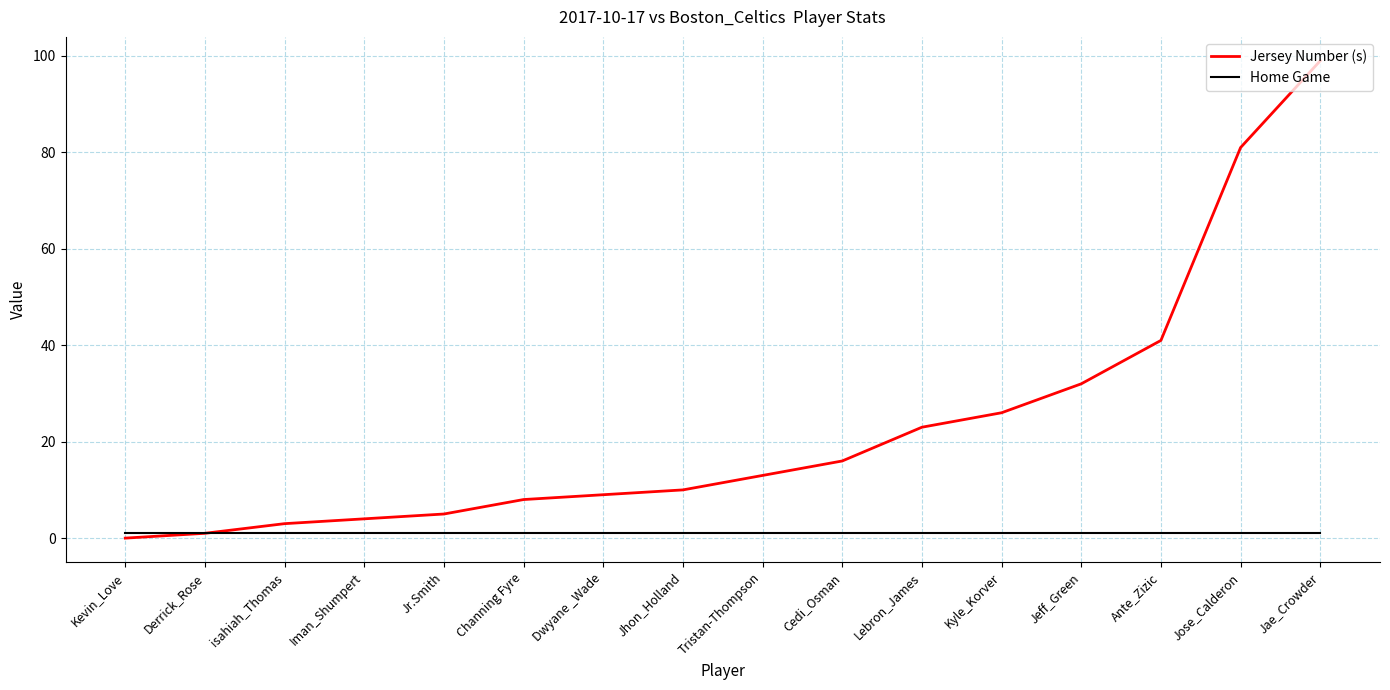

At Kyle_Korver, list the series in order from smallest to largest.

Home Game, Jersey Number (s)